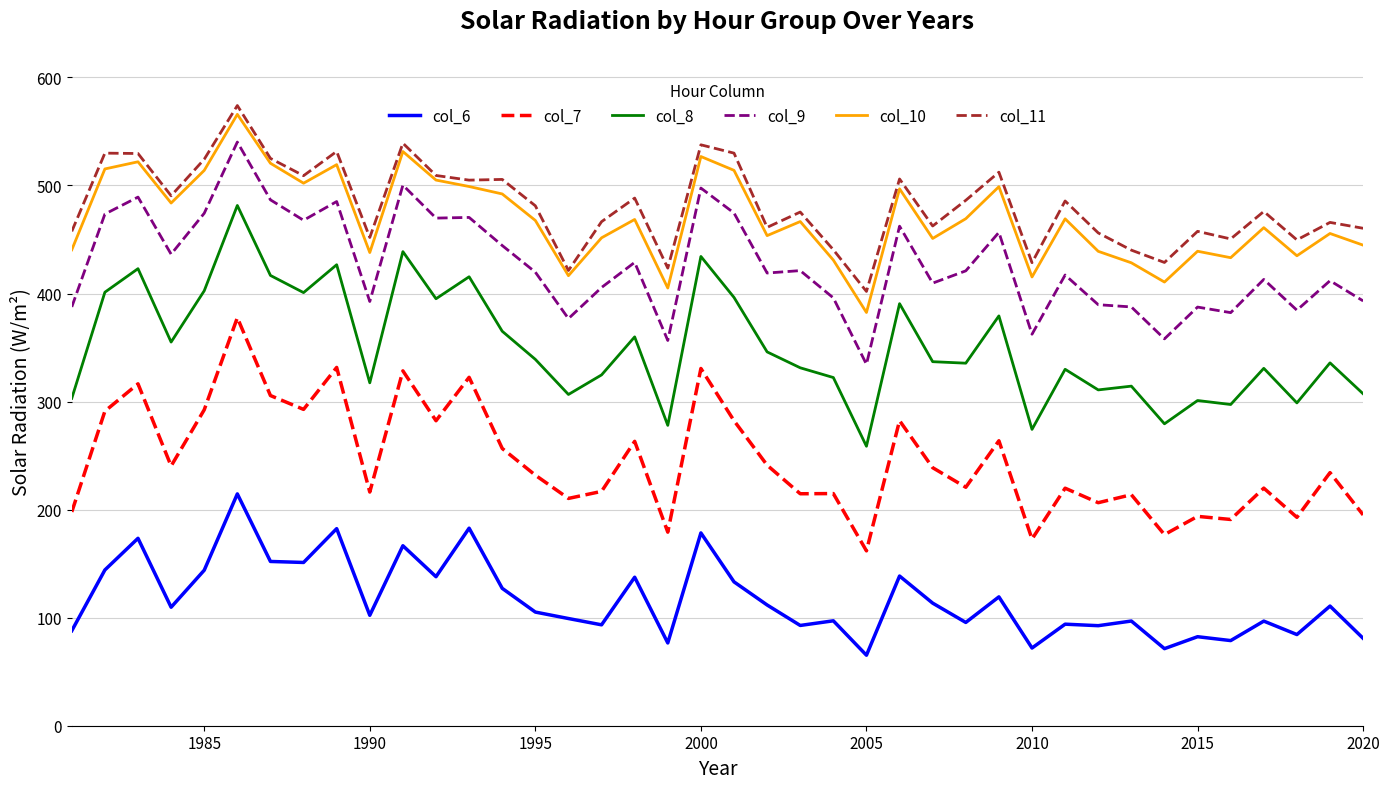

True or false: col_6 and col_7 intersect in this chart.

False